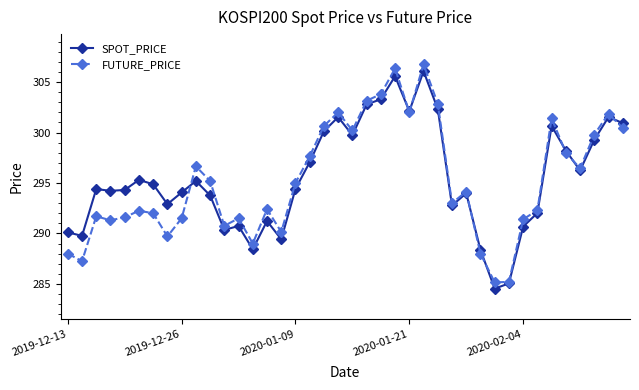

What is the minimum value for SPOT_PRICE?

284.5